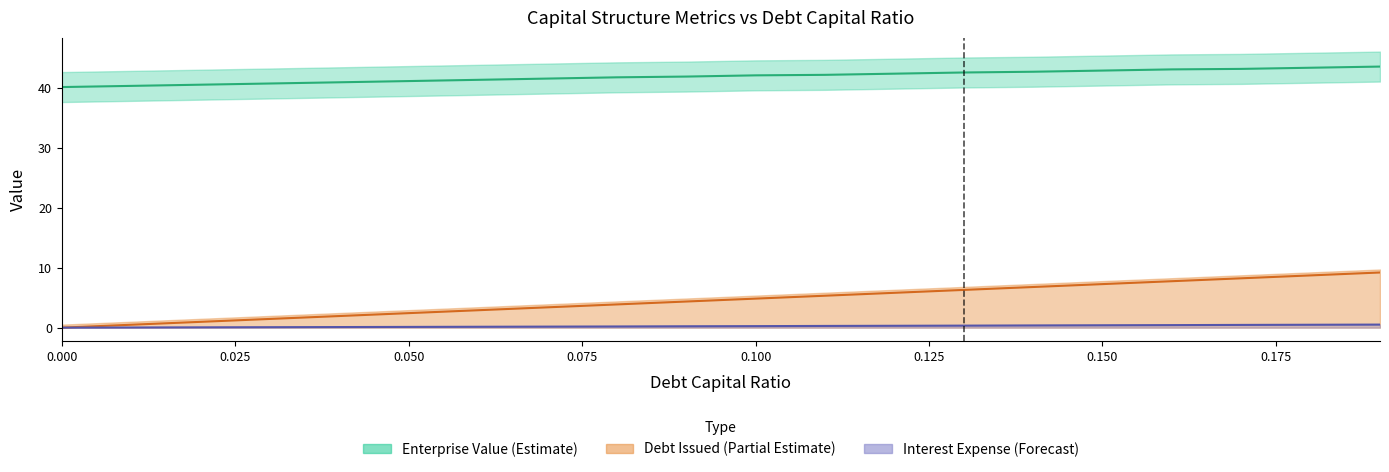

True or false: debt and debt_issued intersect in this chart.

False